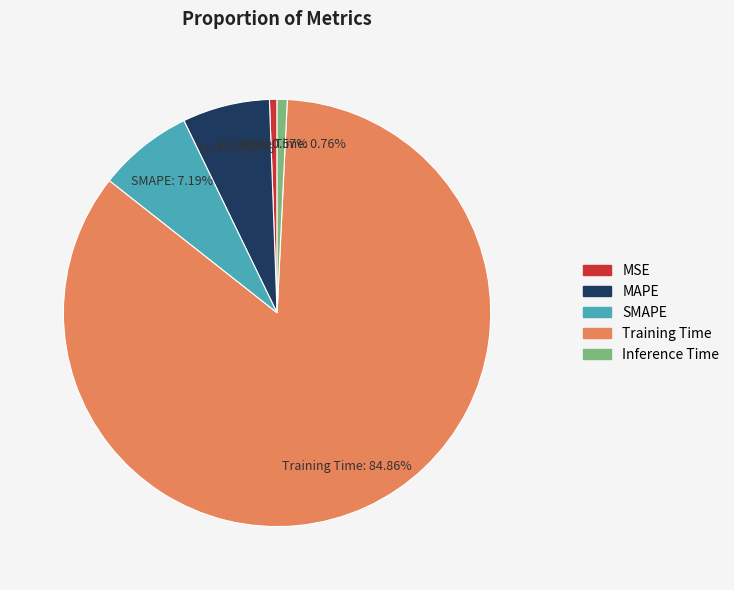

Approximately how many times larger is the value at SMAPE compared to Training Time?

0.1